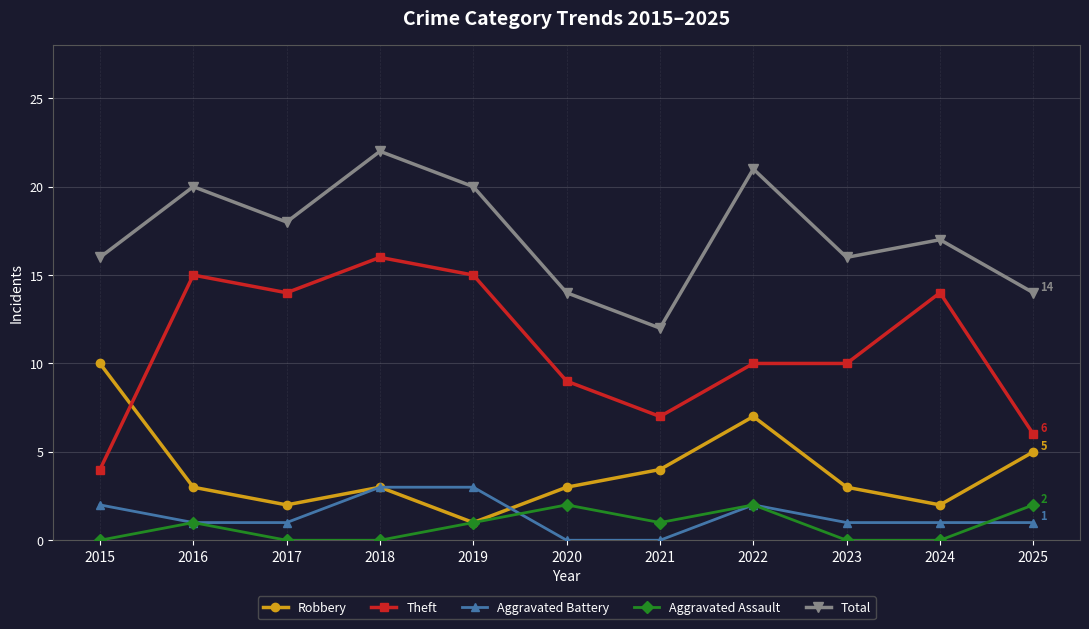

How many categories are shown in the chart?

11